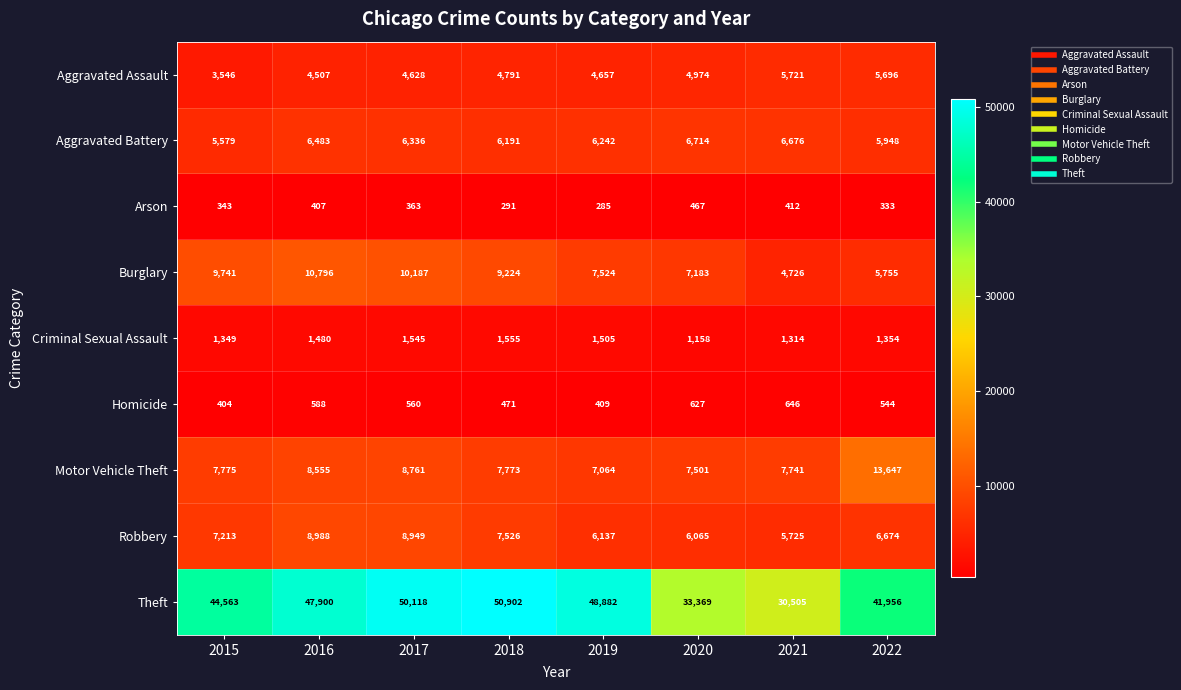

Which series has the largest range (max minus min)?

Theft